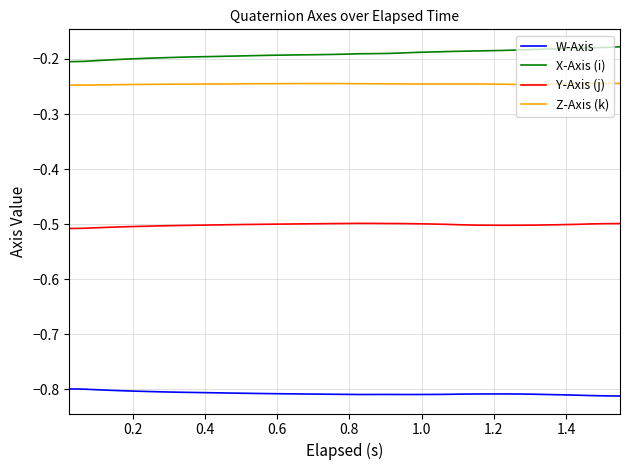

True or false: Z-Axis (k) and W-Axis intersect in this chart.

False